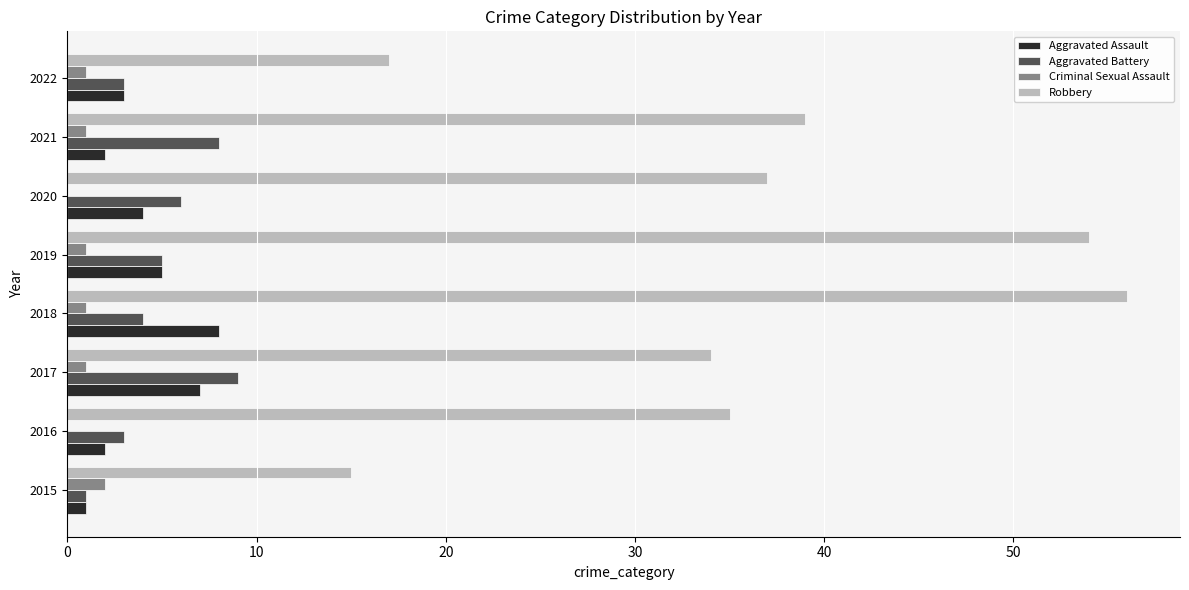

Which series has the widest spread of values?

Robbery